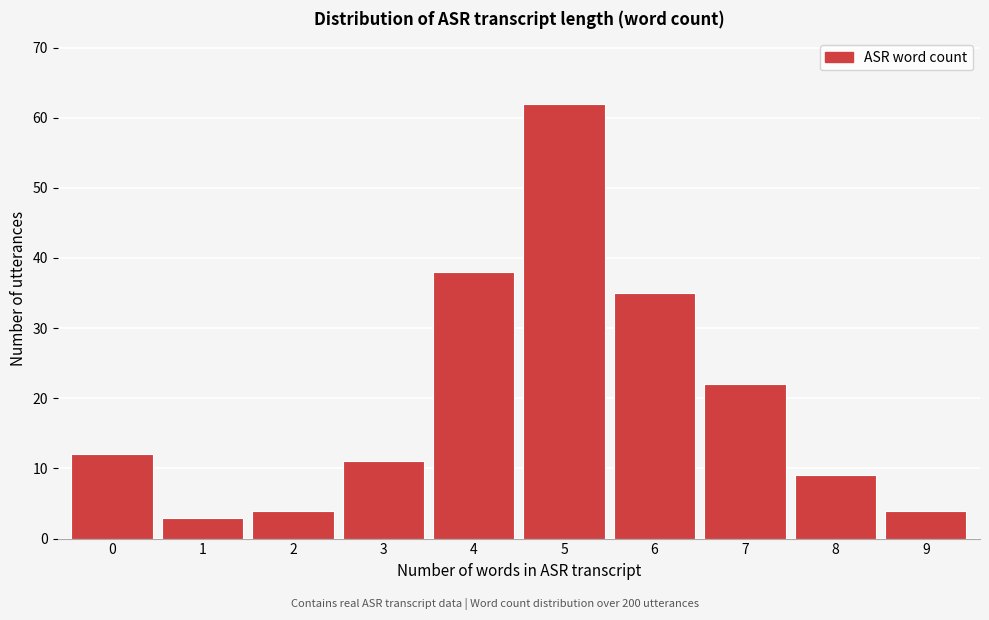

Reading right to left, extract all data points from this chart.

9=4	8=9	7=22	6=35	5=62	4=38	3=11	2=4	1=3	0=12